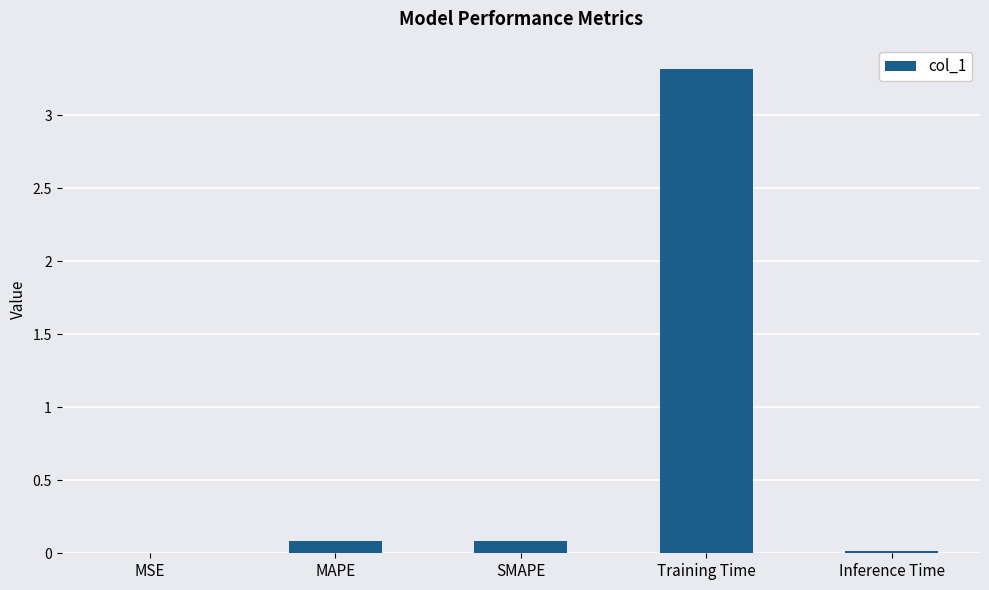

What value does the data have at Training Time?

3.3